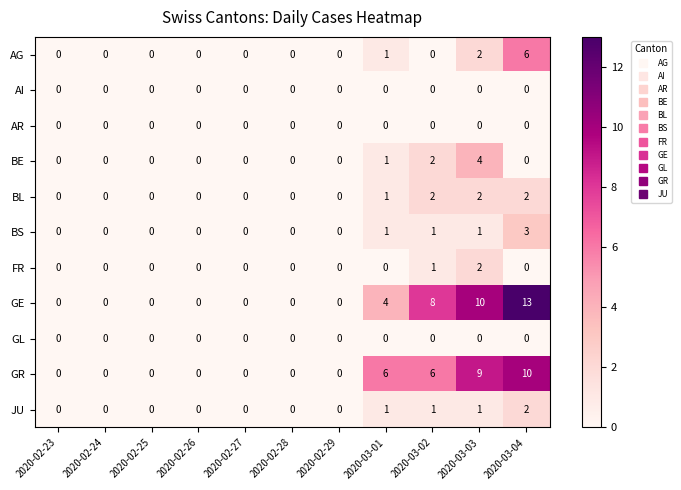

Which series changed the most between 2020-02-23 and 2020-03-01?

GR